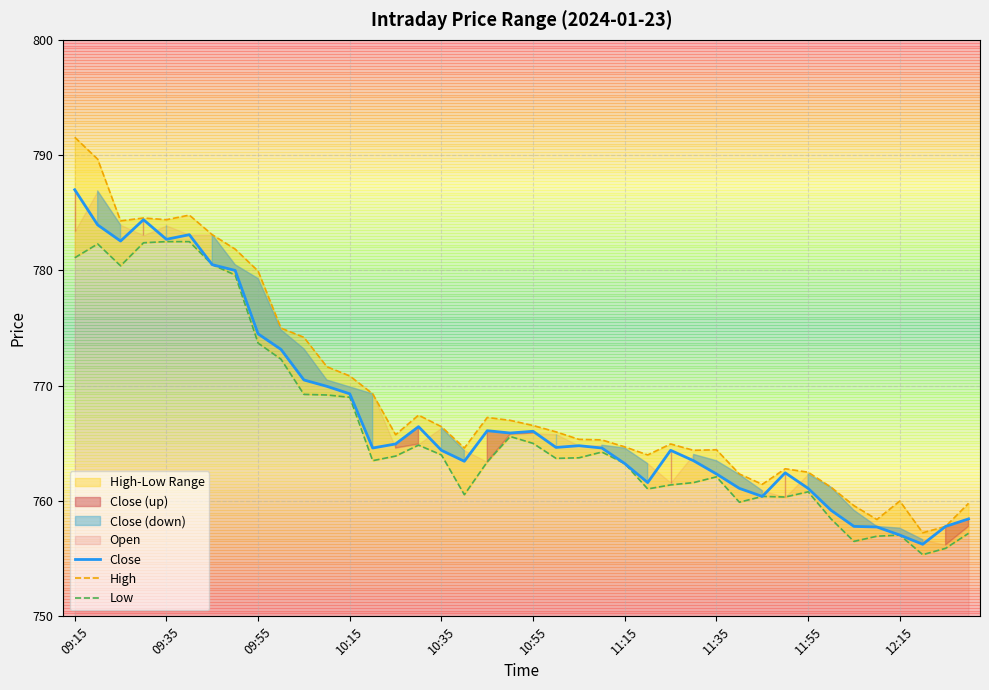

Which series has the largest range (max minus min)?

High